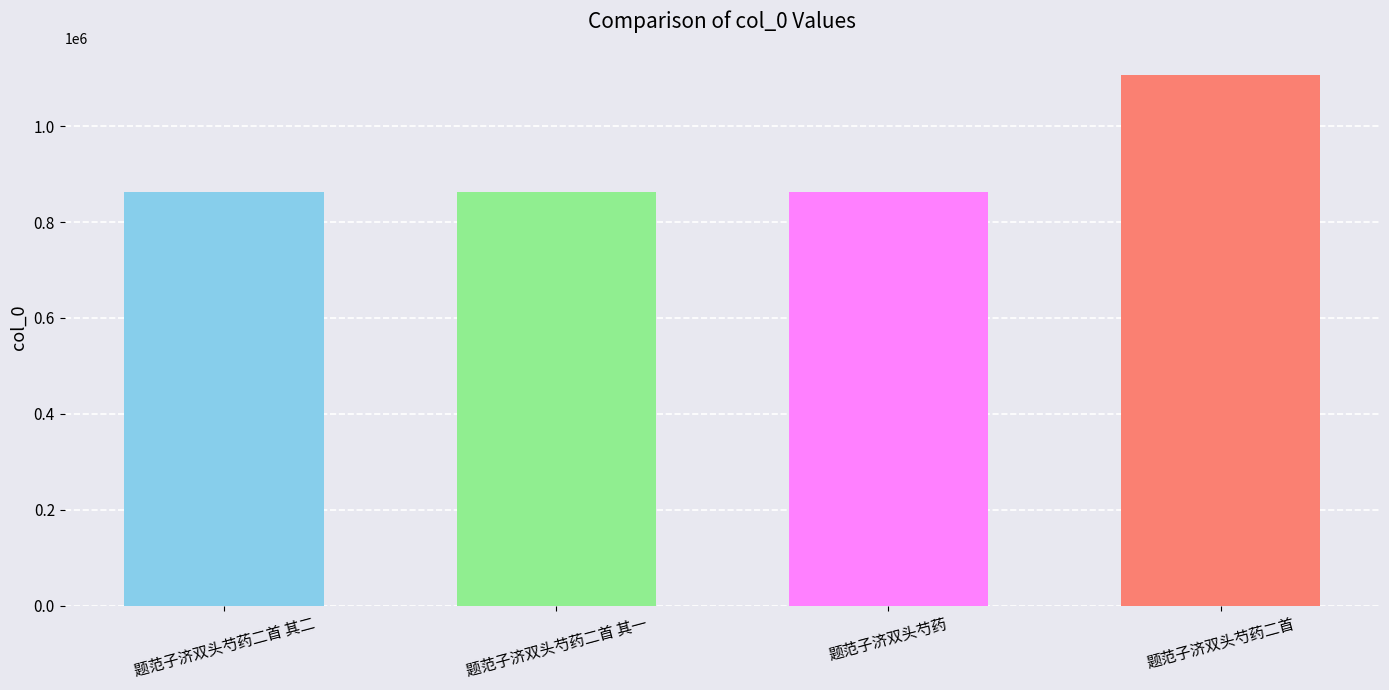

What is the greatest value displayed?

1106886